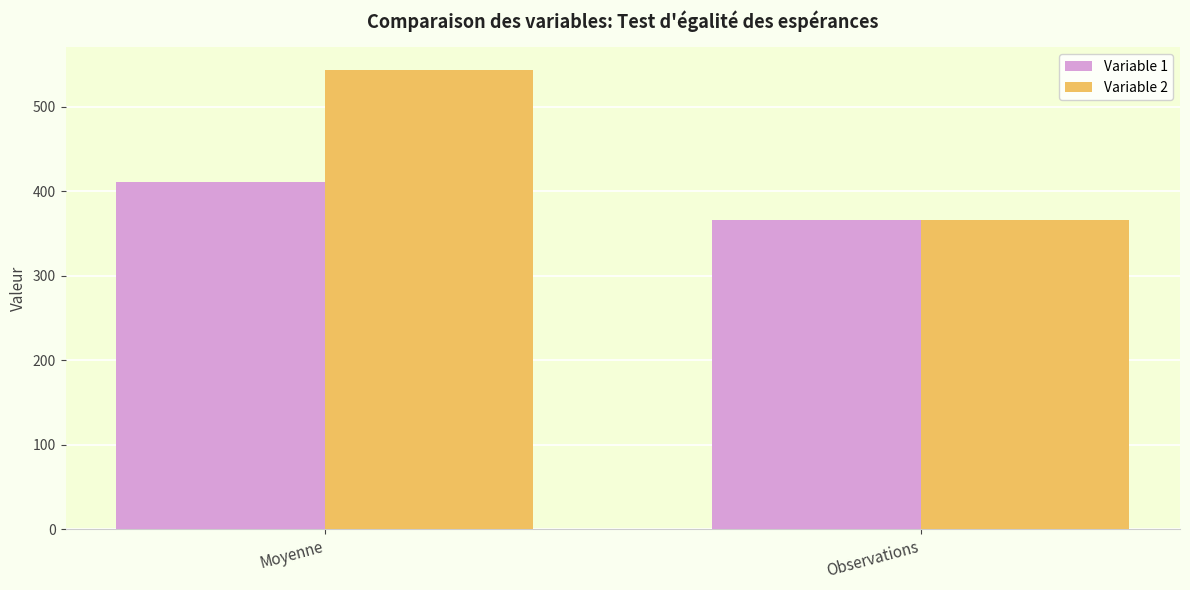

At which label is Variable 1 closest to 388?

Observations